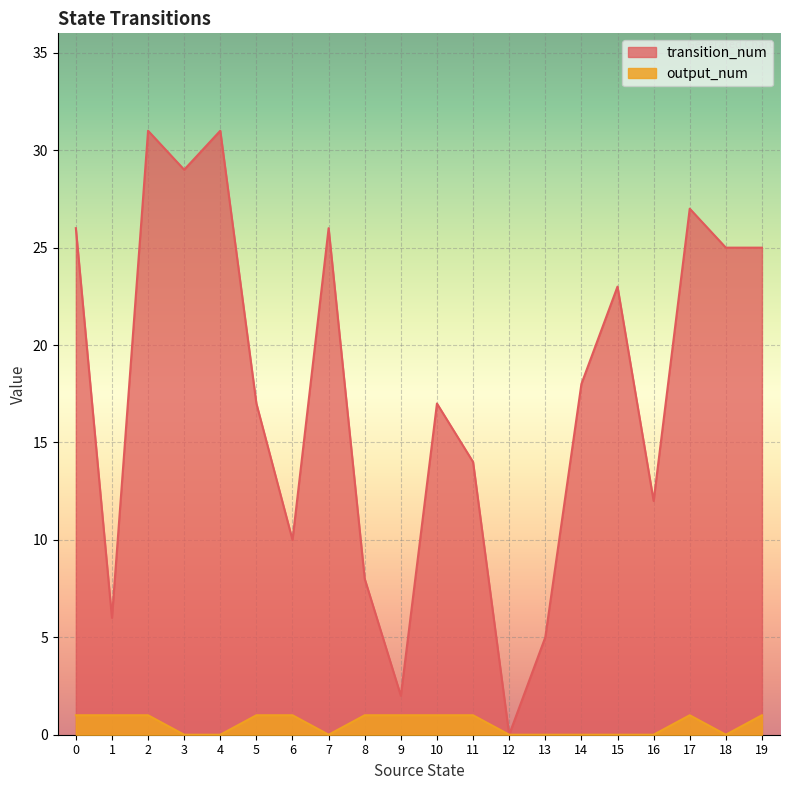

Where is transition_num nearest to the value 15?

11